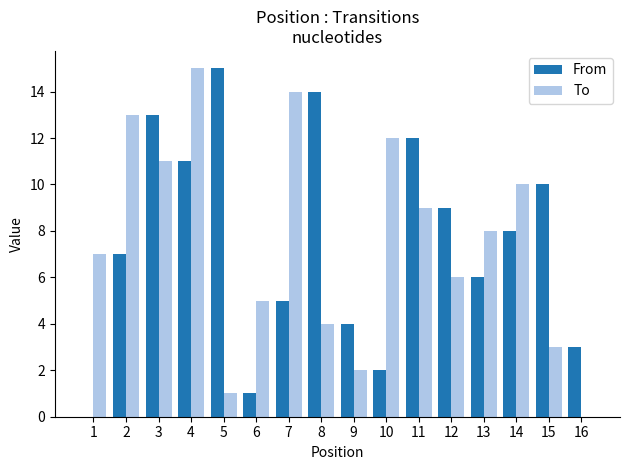

The value of From at 4 is 6. True or false?

False